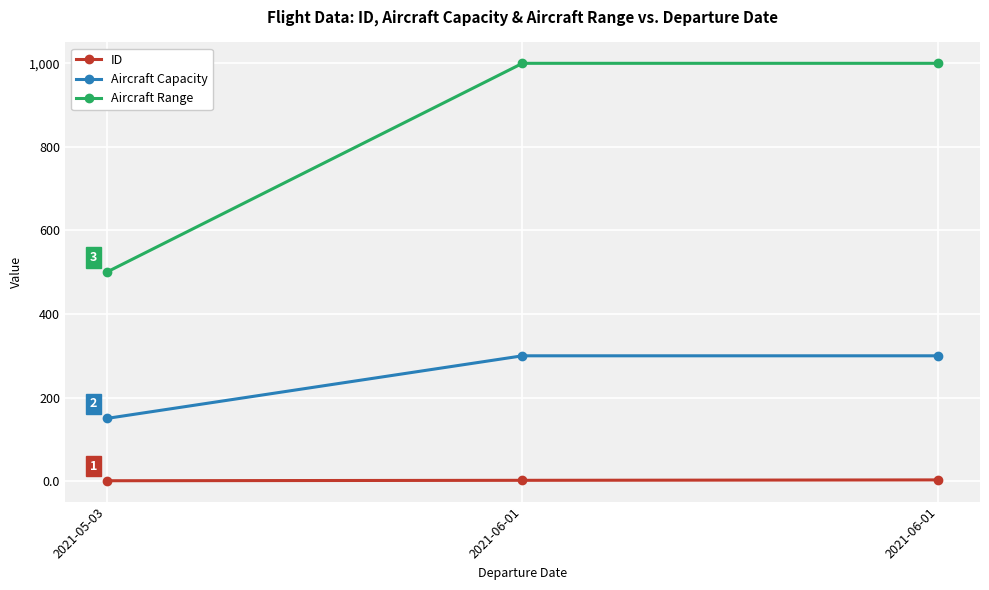

Where is ID nearest to the value 2?

2021-06-01